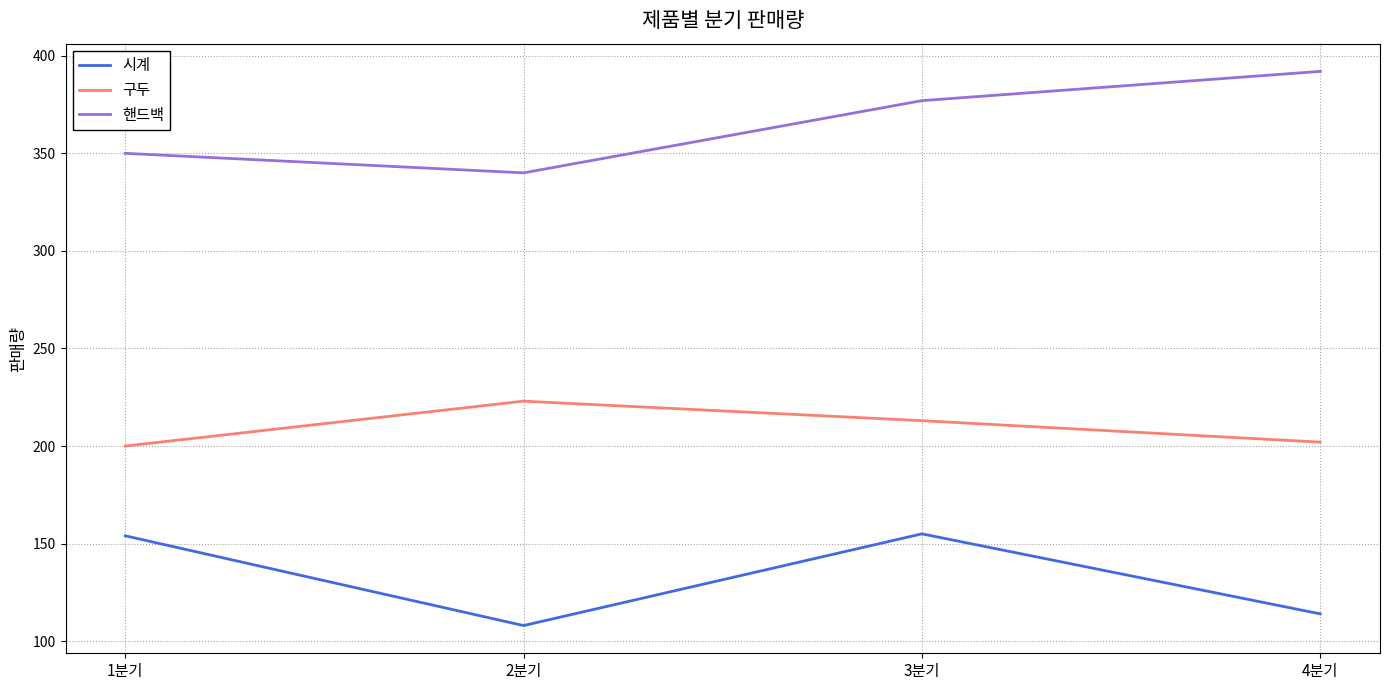

True or false: 구두 and 시계 intersect in this chart.

False